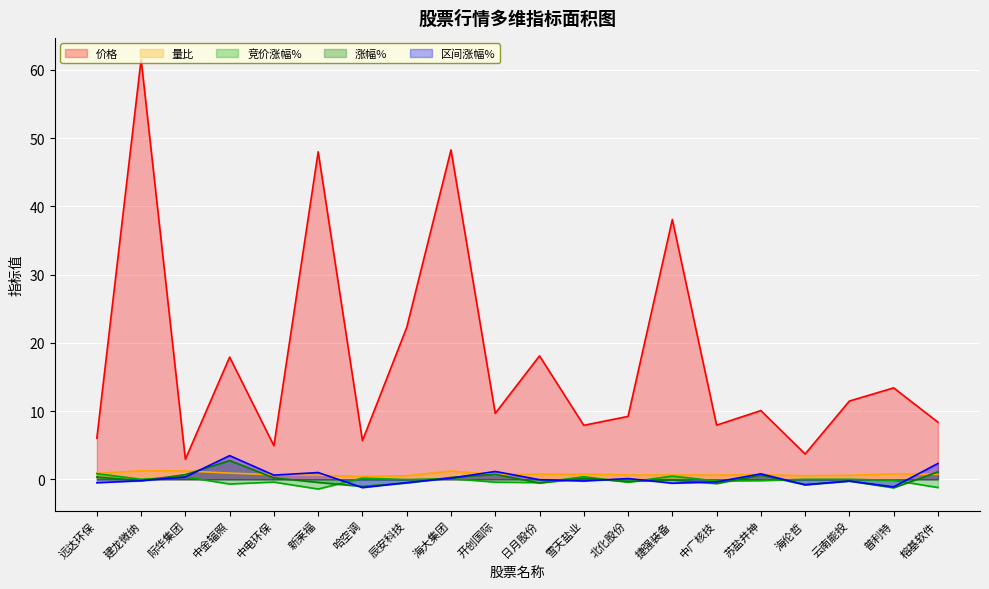

Does the chart display data point markers on the line(s)?

No